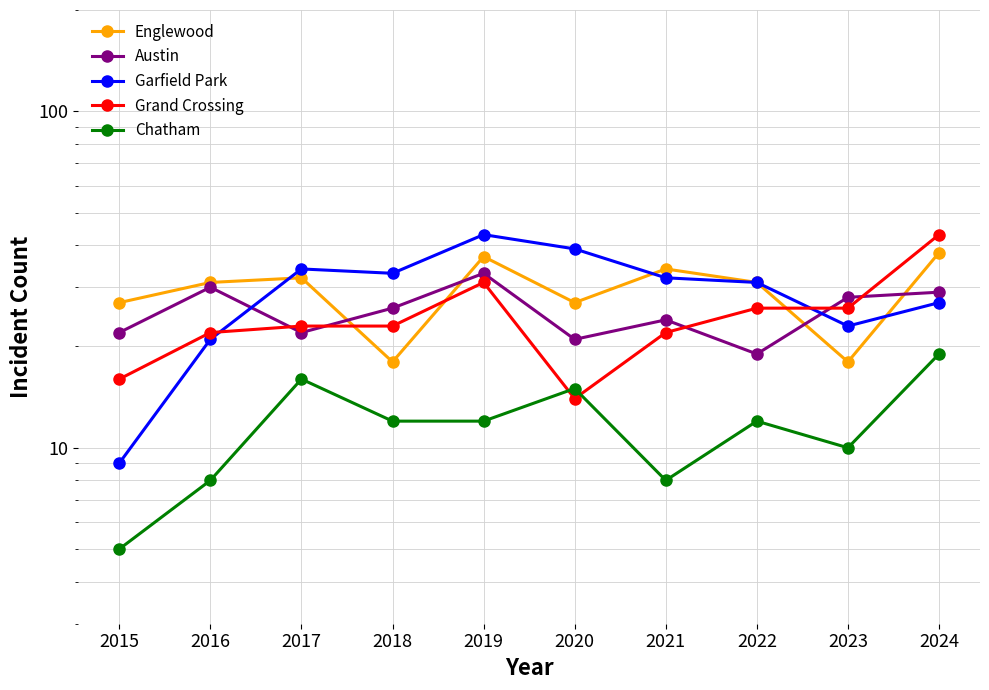

Between 2019 and 2024, which series saw the biggest shift?

Garfield Park